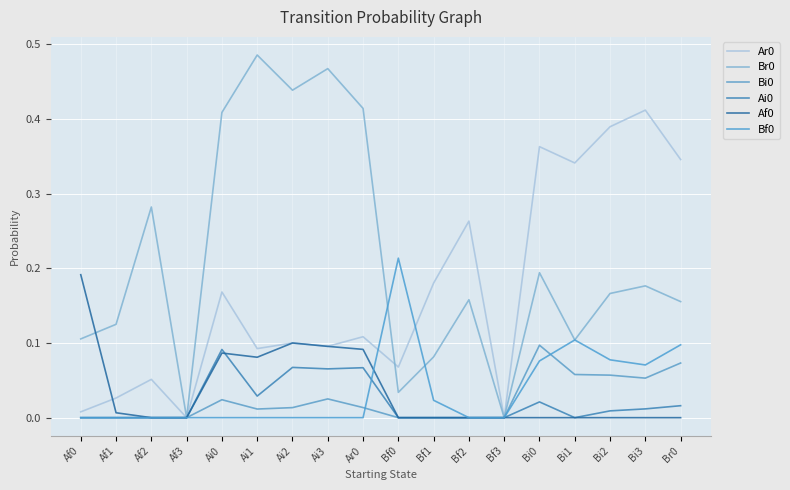

The value of Ai0 at Bi0 is 0.0. True or false?

True